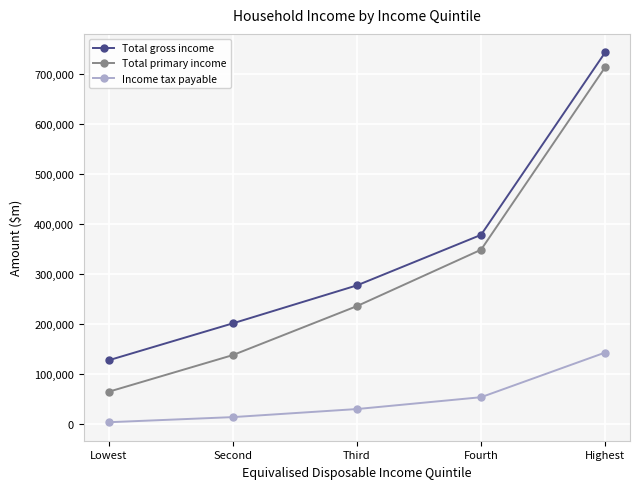

Reading left to right, what are all the values shown in this chart?

Total gross income: 127578	201441	277396	378456	743527
Total primary income: 64612	137936	235919	348724	713932
Income tax payable: 3652	13888	30025	53702	143062